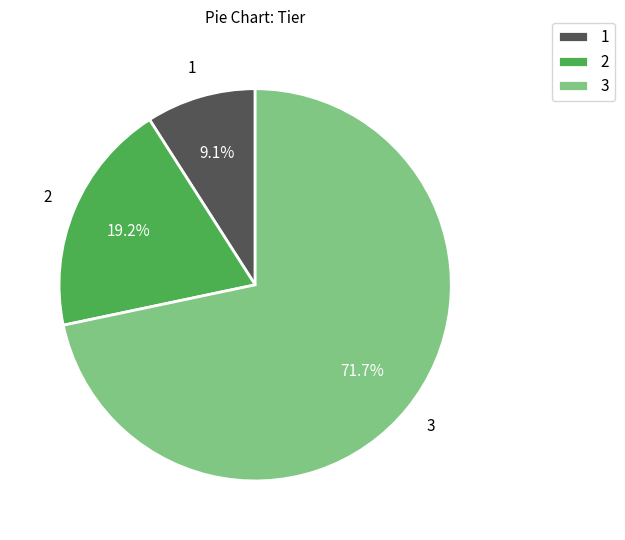

Which slice is the smallest?

1